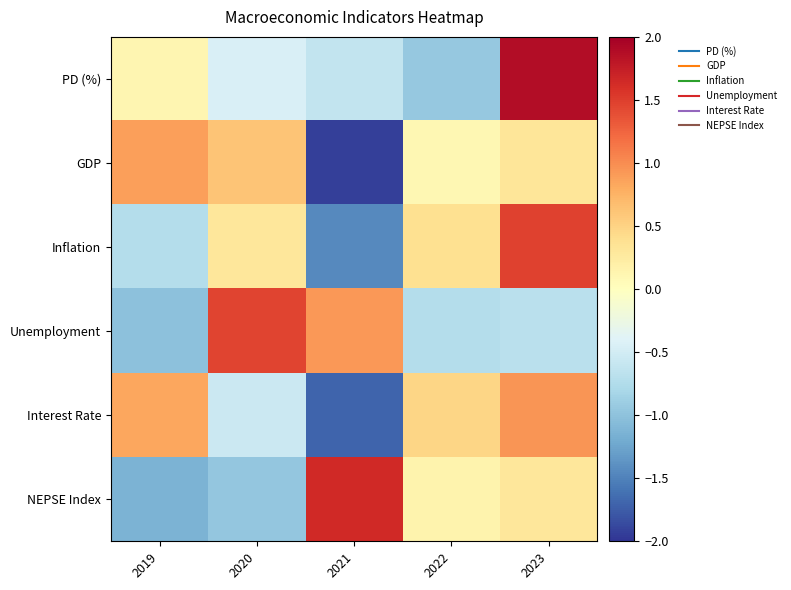

At how many categories does at least one series exceed -1?

5